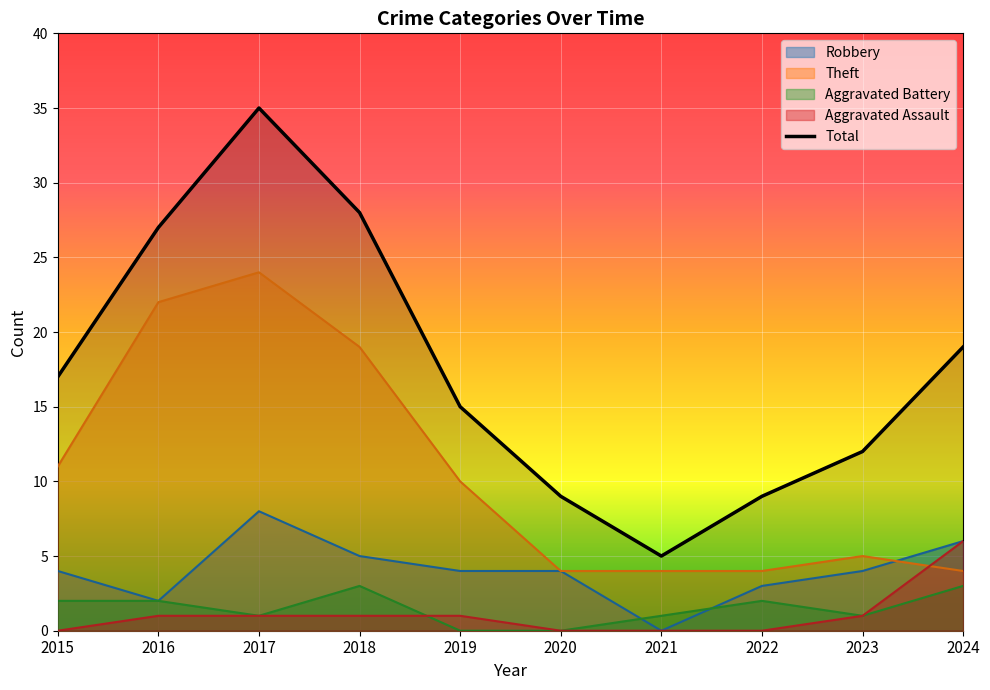

Where is the data nearest to the value 20?

2024